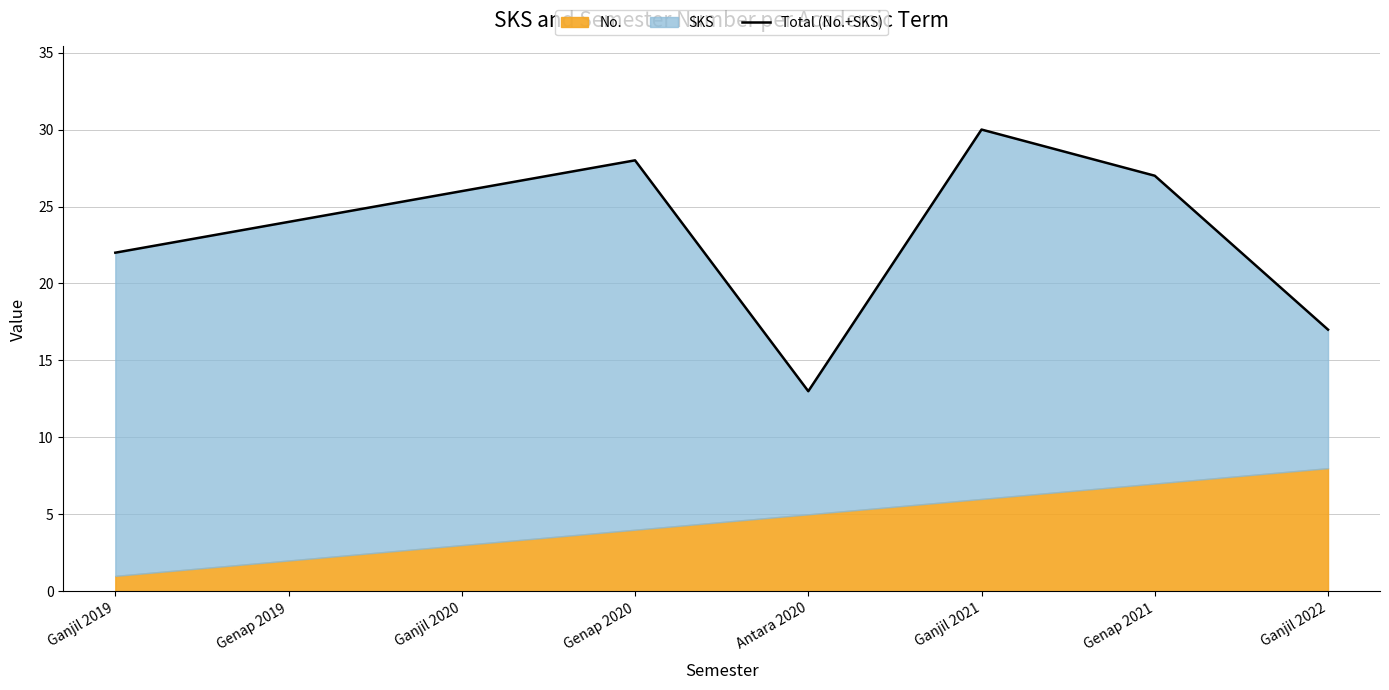

List the labels in order of value, smallest first.

Antara 2020, Ganjil 2022, Ganjil 2019, Genap 2019, Ganjil 2020, Genap 2021, Genap 2020, Ganjil 2021